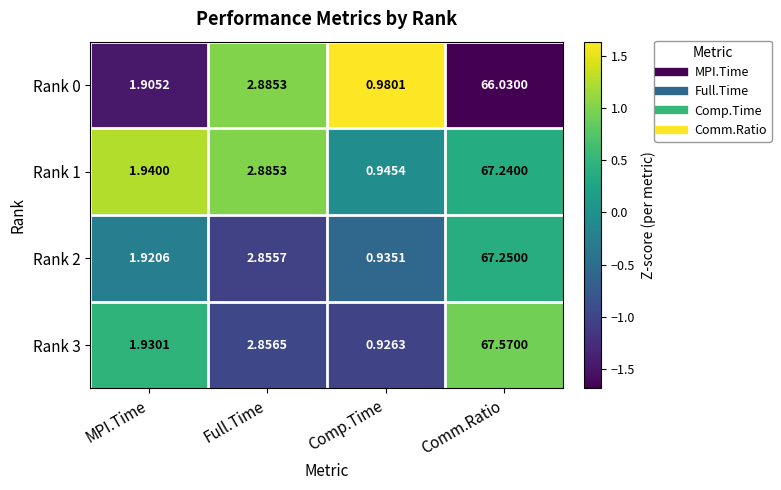

Which label corresponds to the smallest value in the chart?

Comp.Time